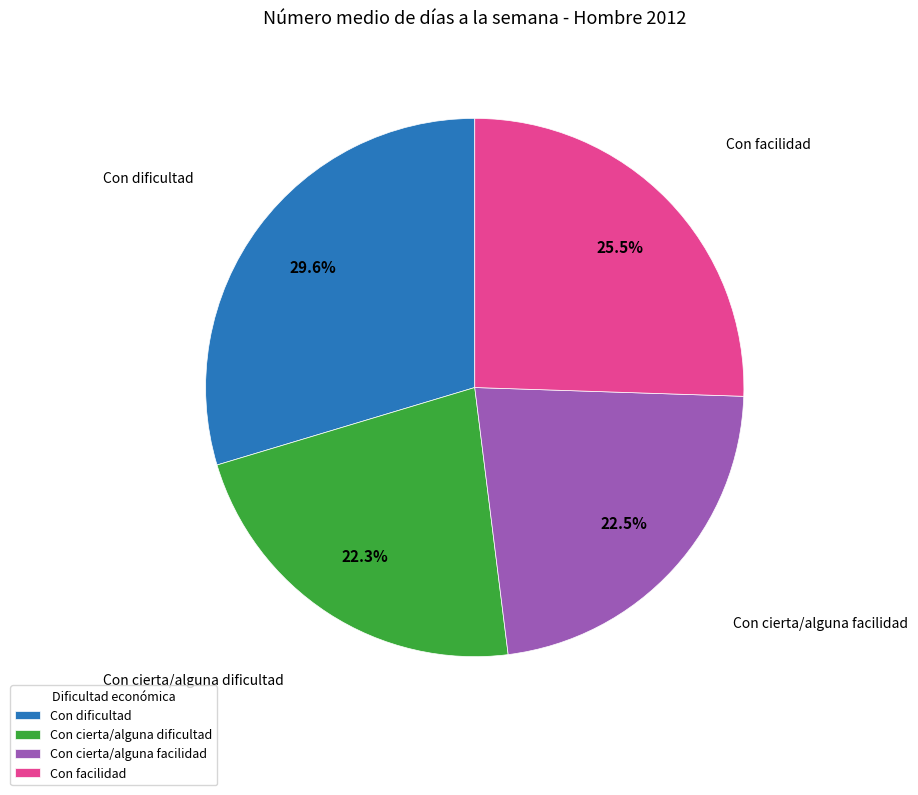

What percentage is NOT represented by Con dificultad?

70.4%